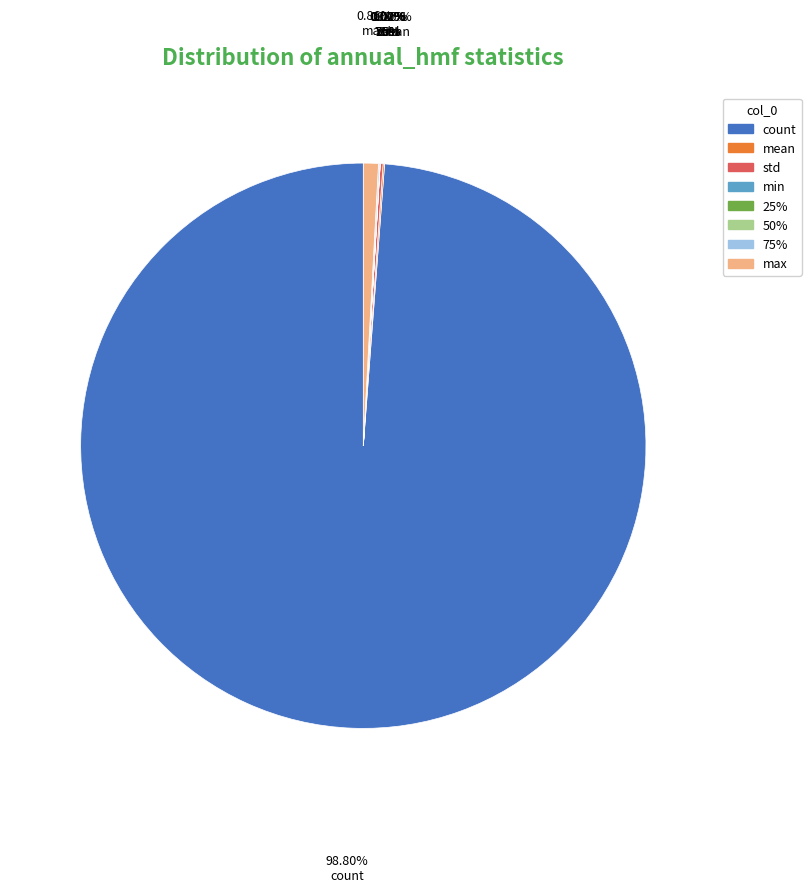

Which category has the biggest portion of the pie?

count